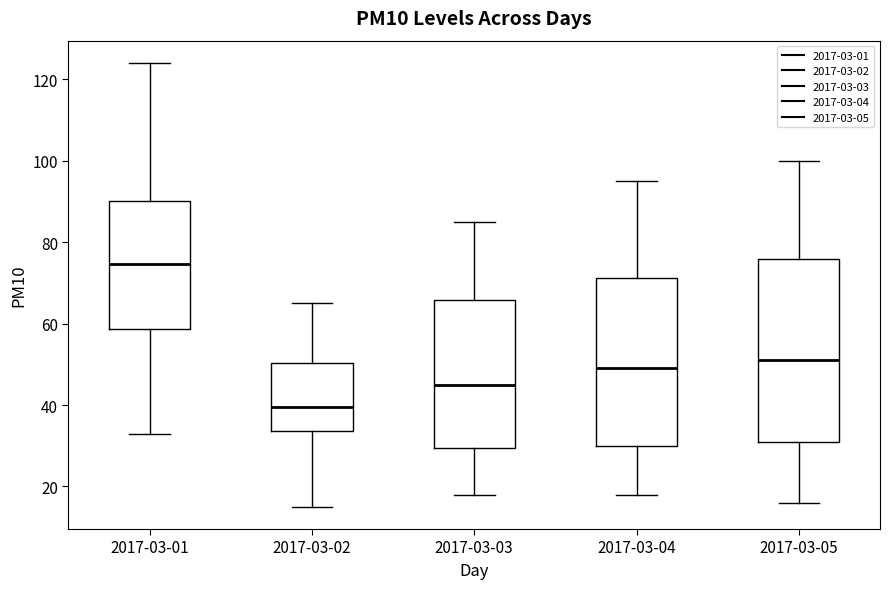

Which box's median line is the highest?

2017-03-01